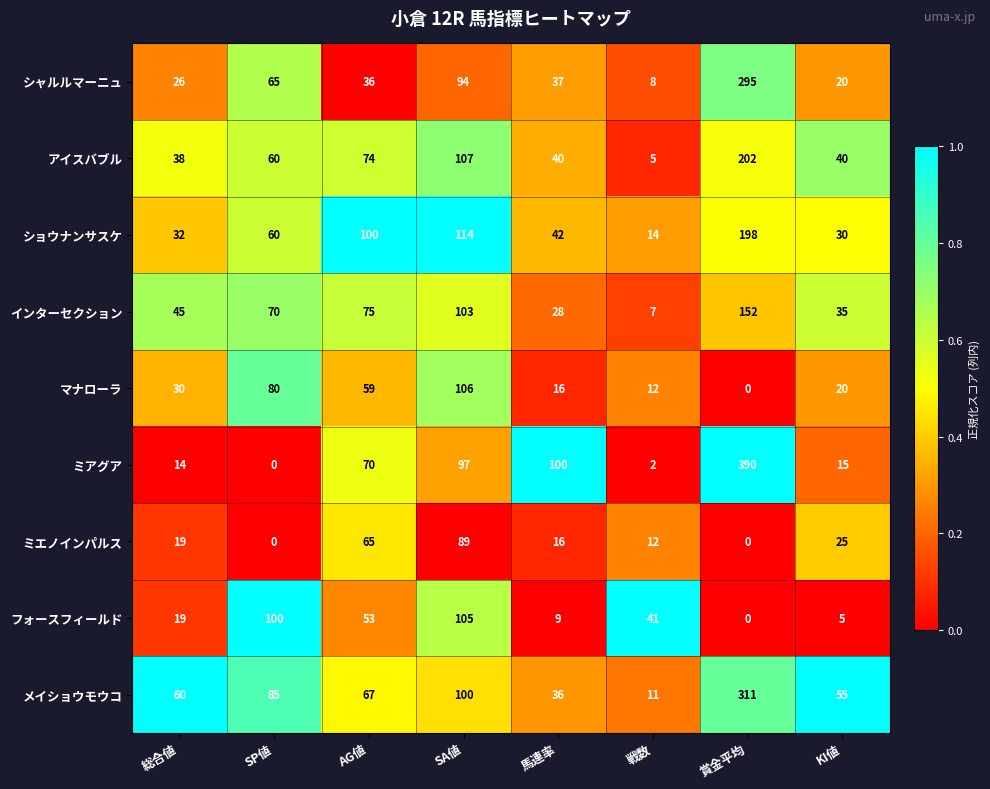

Which series has the largest total across all categories?

メイショウモウコ